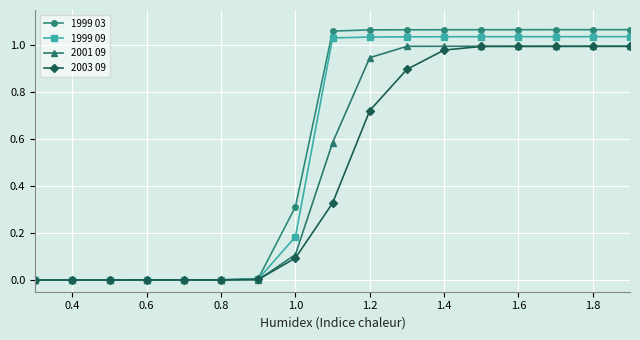

How many lines are shown in the chart?

4